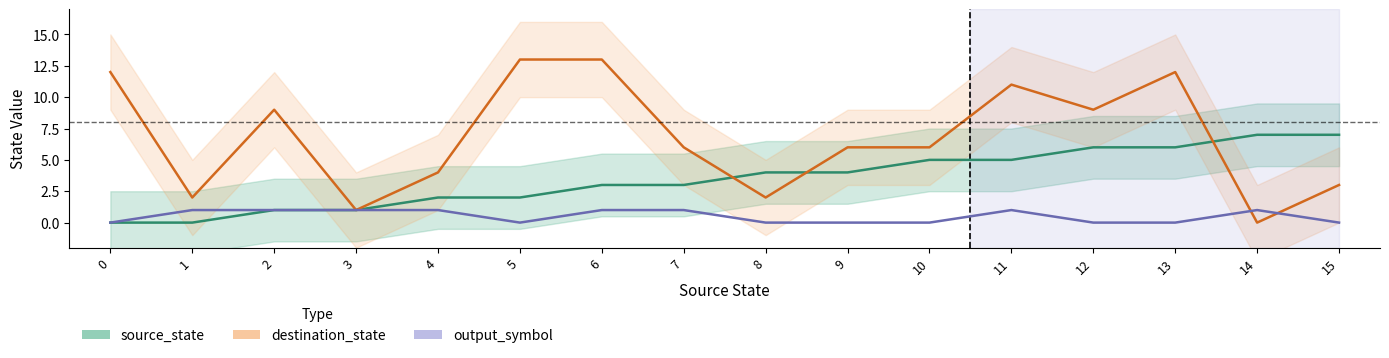

At which label does source_state first exceed 4?

10